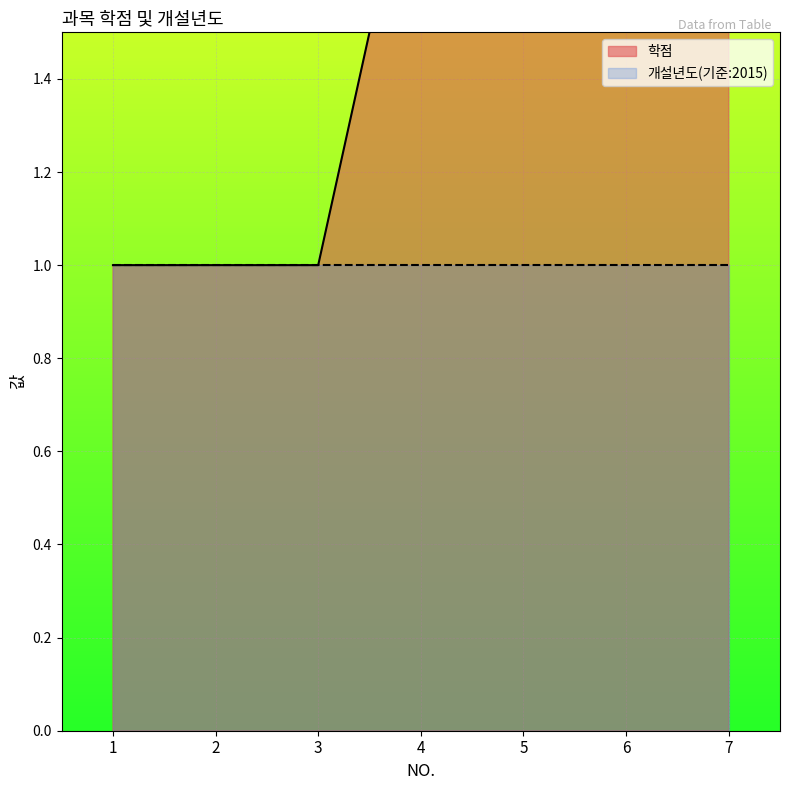

Count the number of values greater than 2.

3